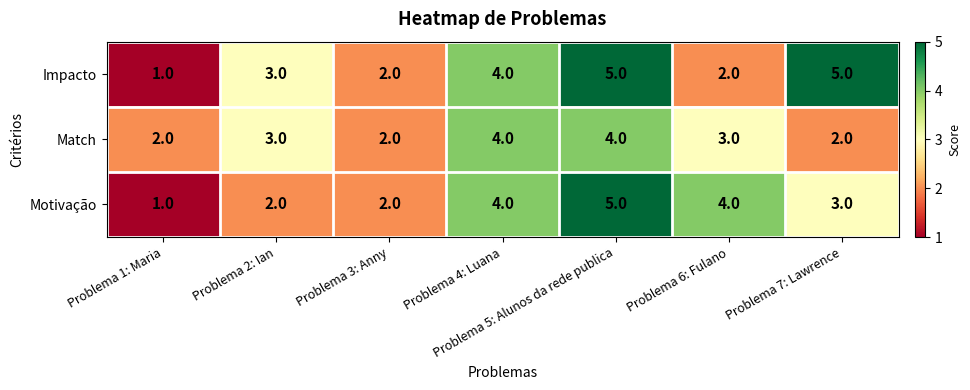

The Impacto series shows 1 at Problema 3: Anny. True or false?

False